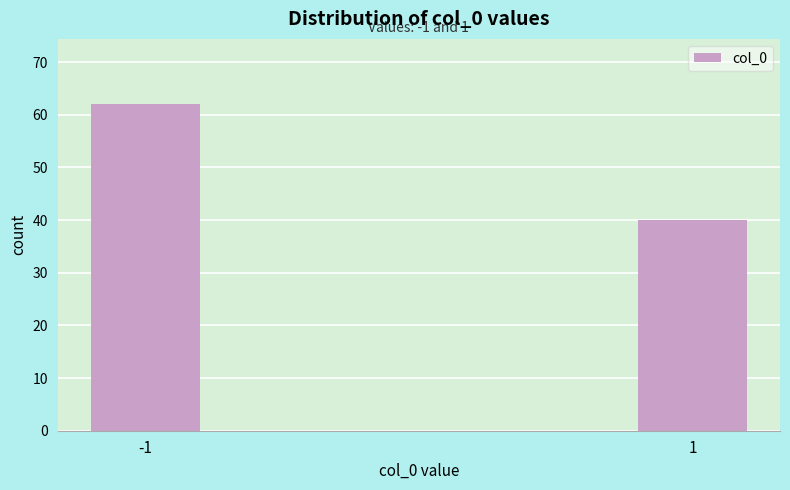

Reading left to right, transcribe all the data shown in this chart.

-1=62	1=40